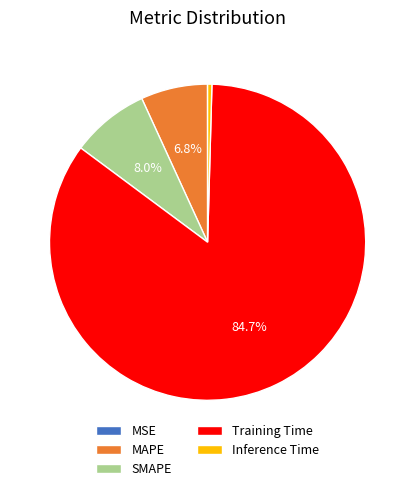

Does SMAPE account for over 50% of the chart?

No